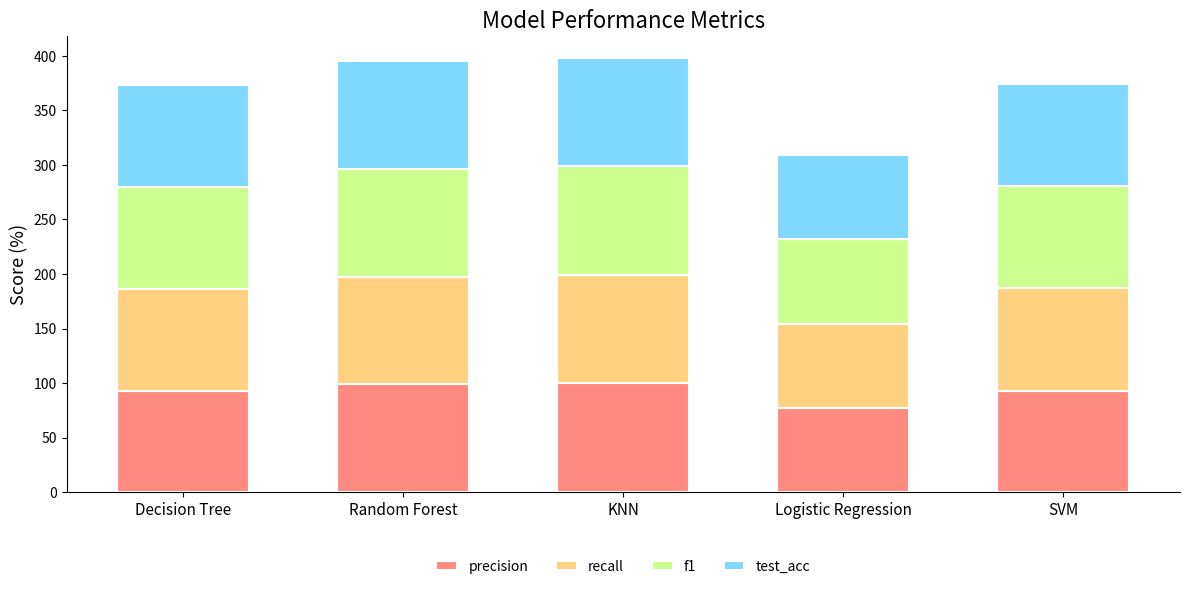

What is the average value of the precision series?

92.5